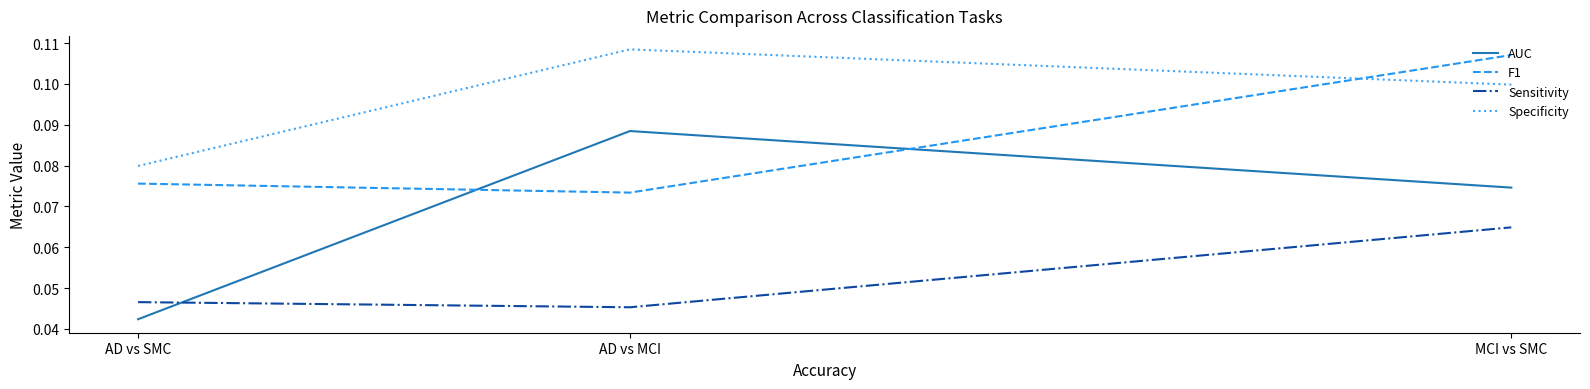

True or false: AUC has a value of 0.1 at AD vs MCI.

True